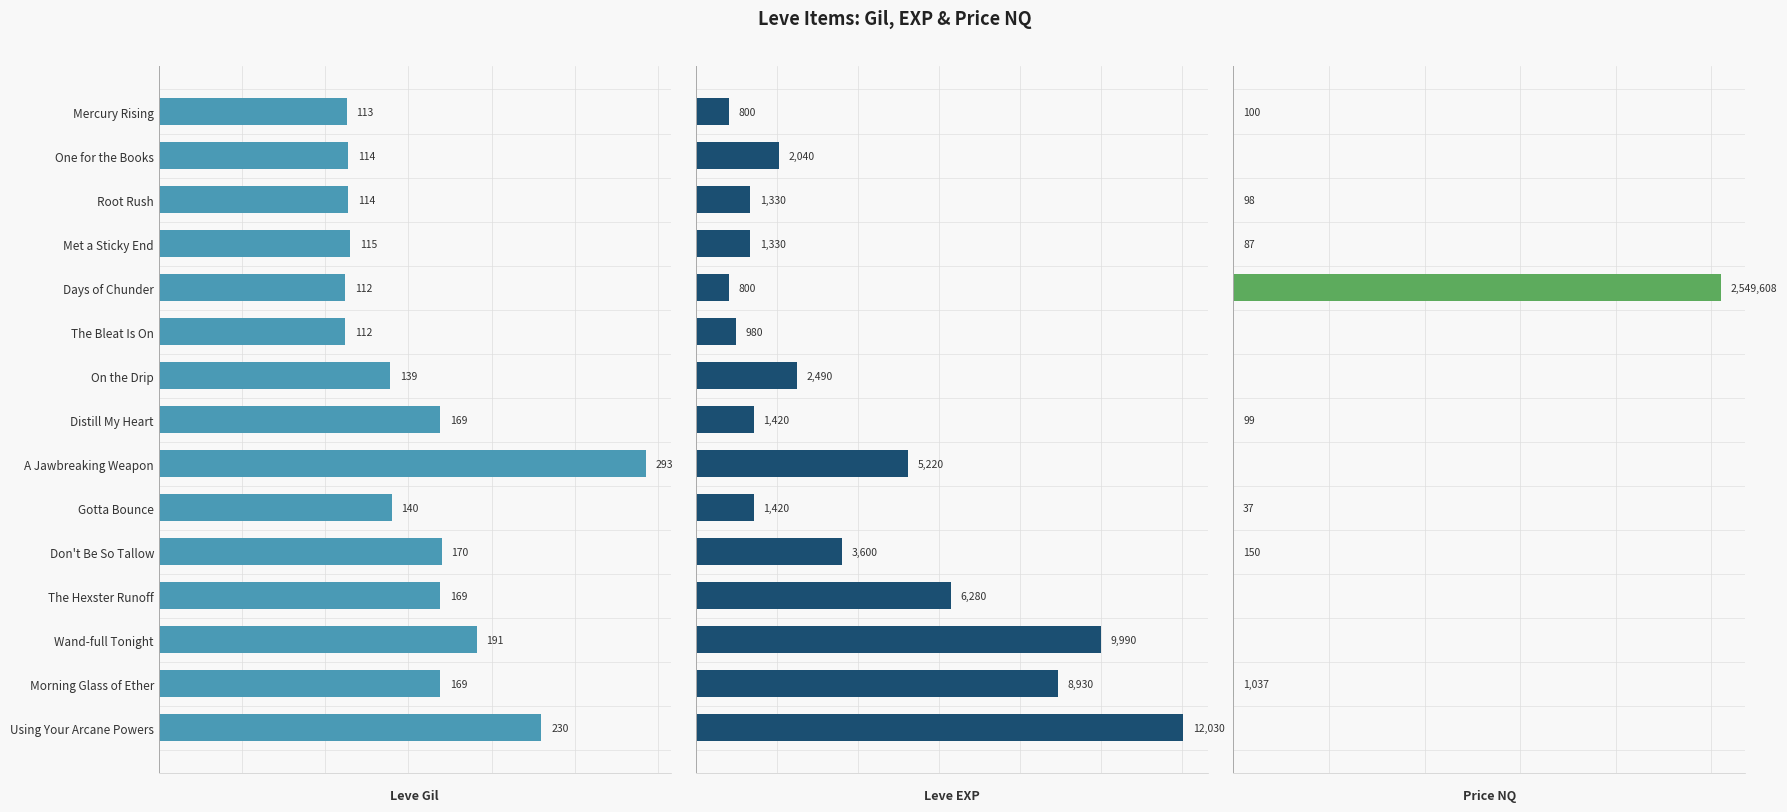

What is the difference between the maximum and minimum values in the Leve Gil series?

181.0